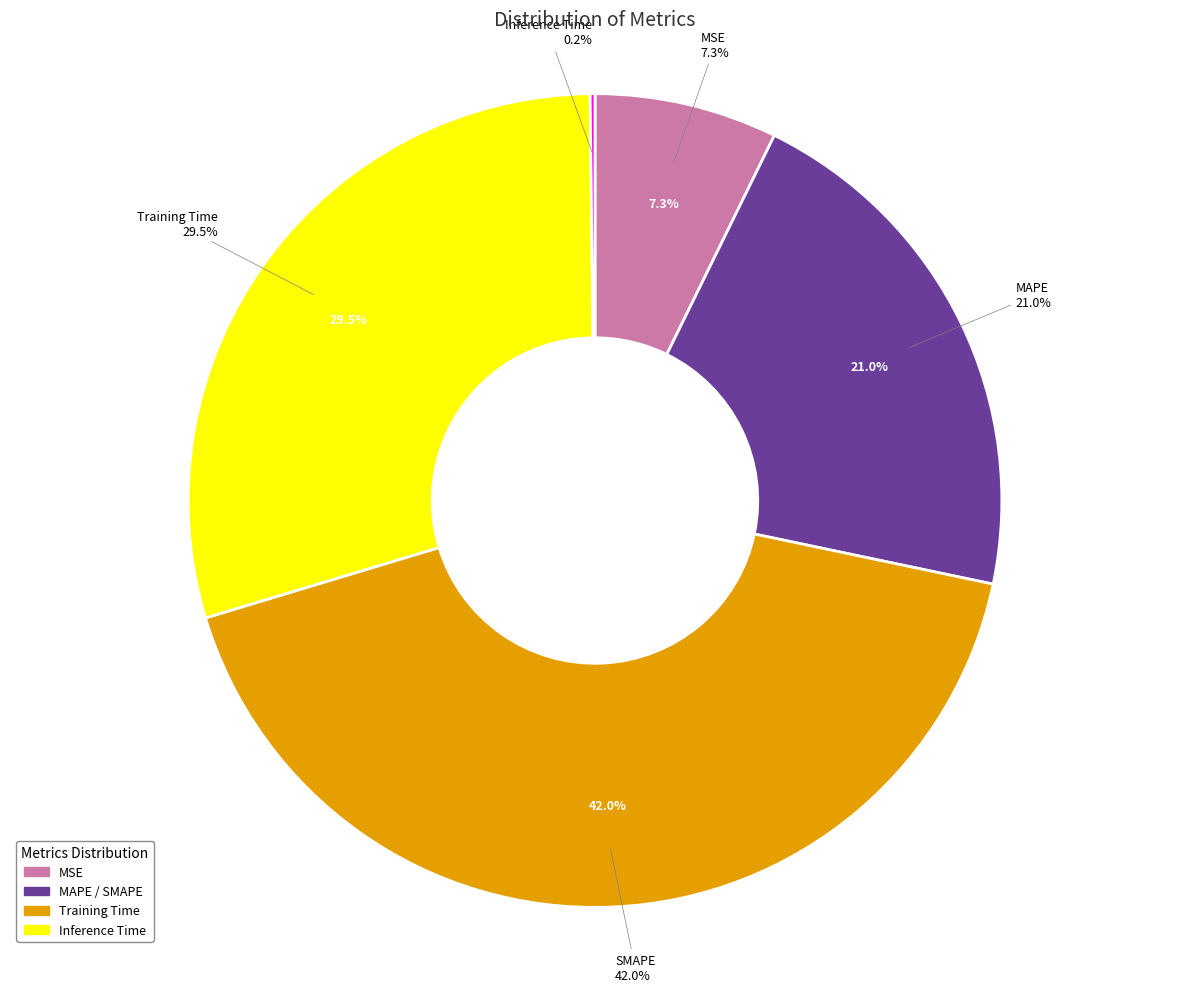

Which category has the smallest portion of the pie?

Inference Time